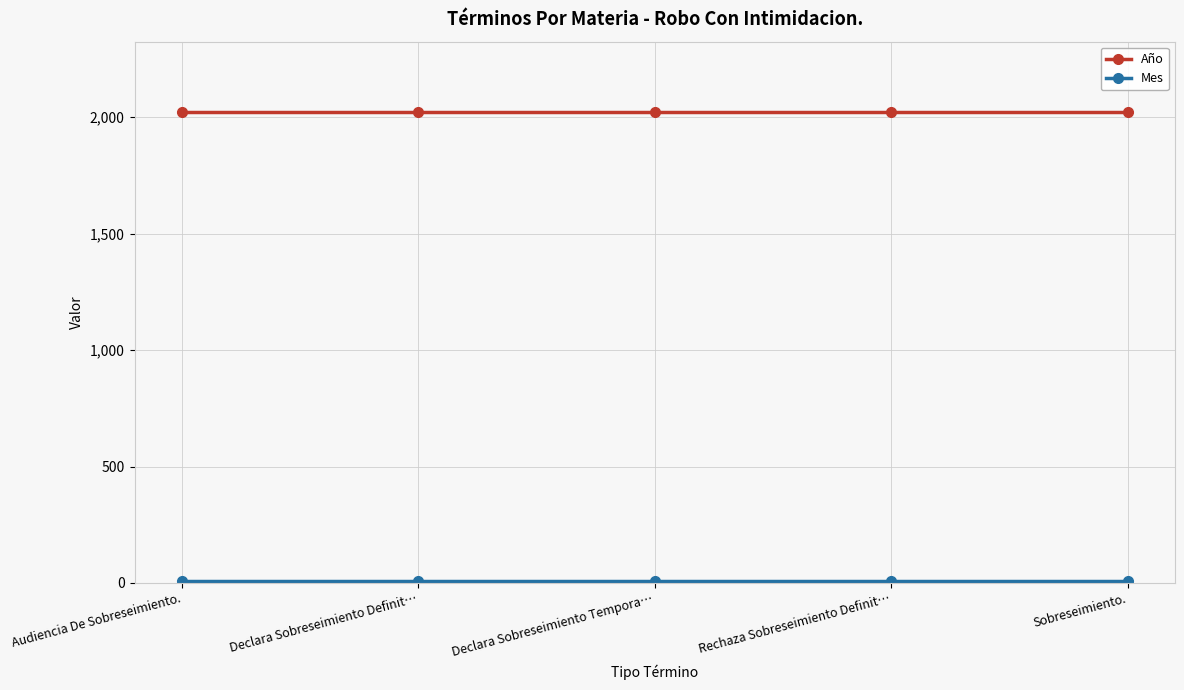

Is it true that Año equals 2021 at Audiencia De Sobreseimiento.?

True